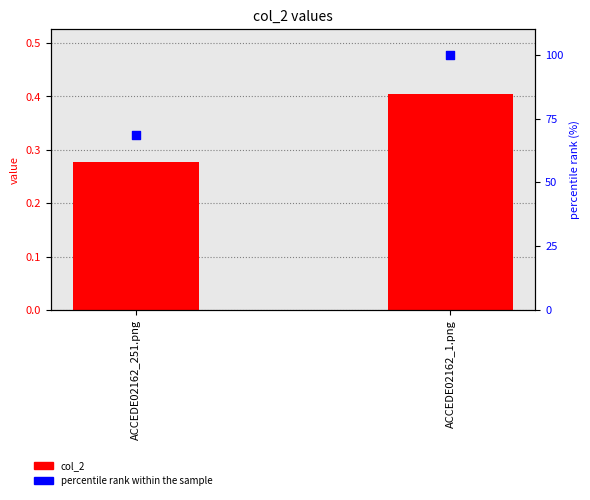

Which series reaches the maximum Y coordinate?

percentile rank within the sample